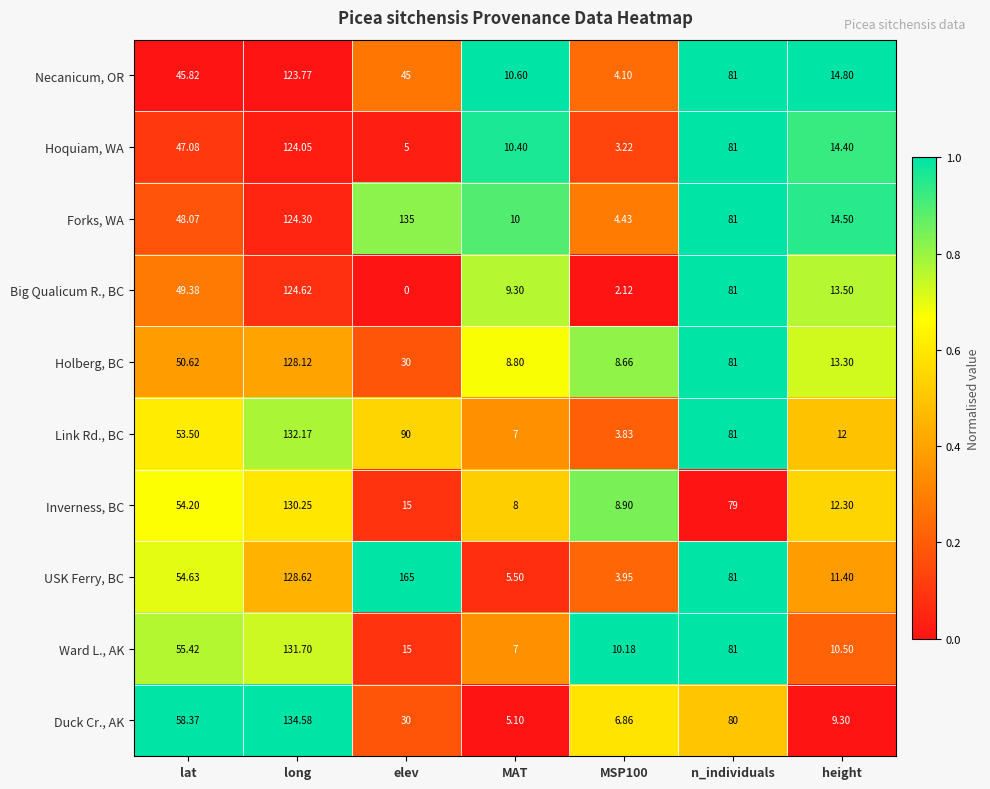

At which label is Duck Cr., AK closest to 69?

lat